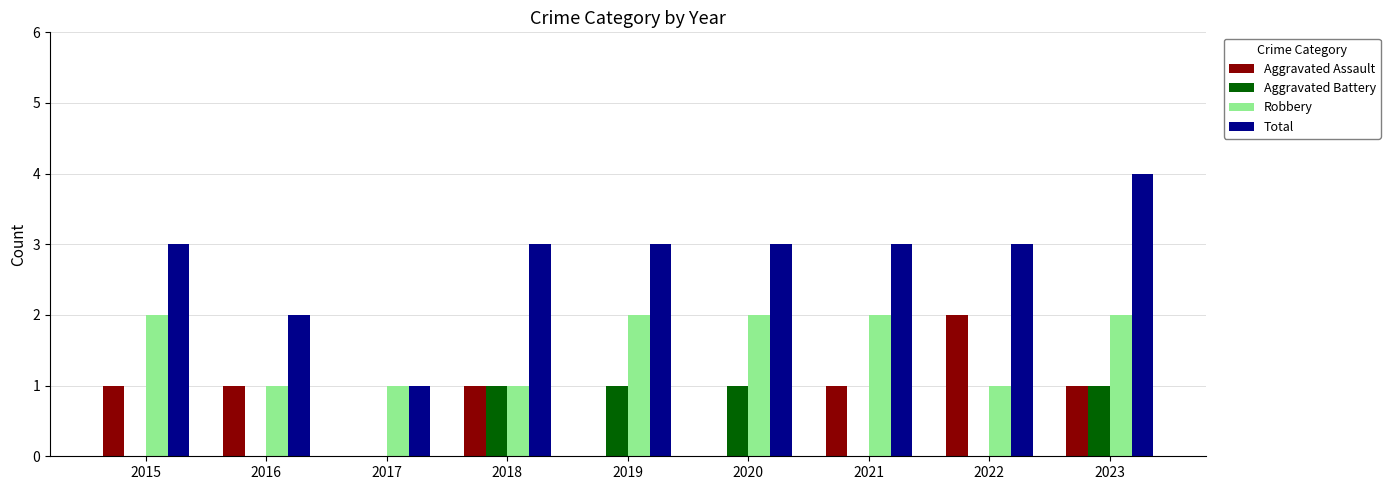

What is the maximum value for Total?

4